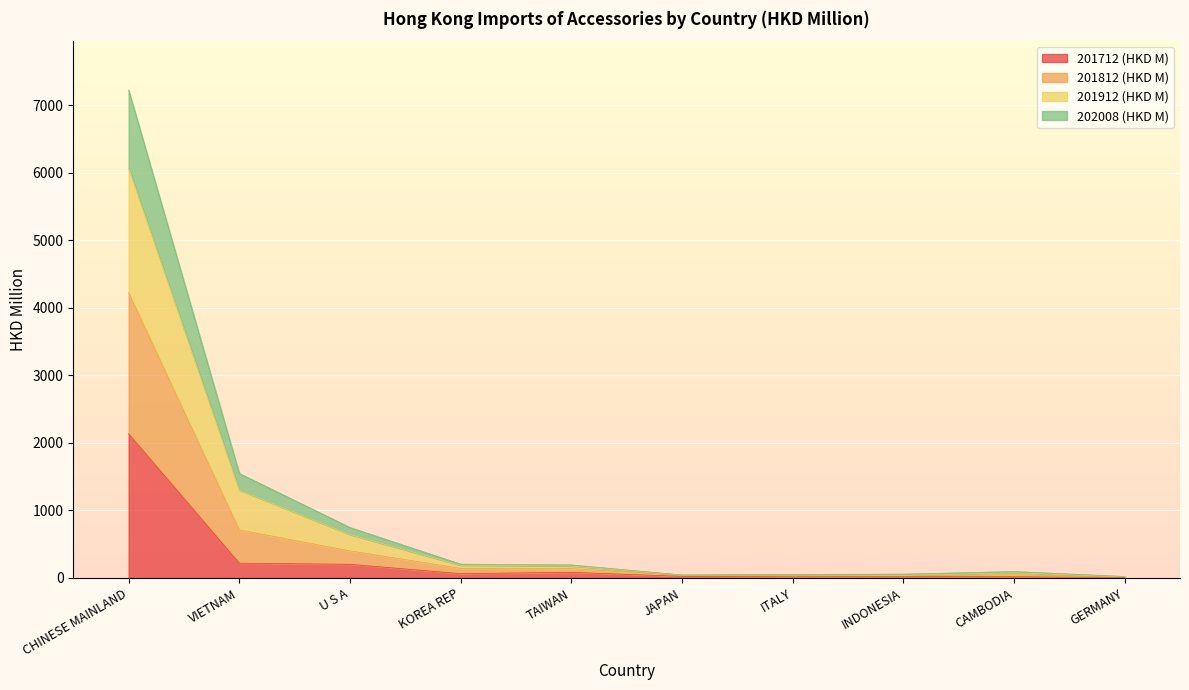

True or false: 202008 (HKD M) and 201912 (HKD M) intersect in this chart.

False